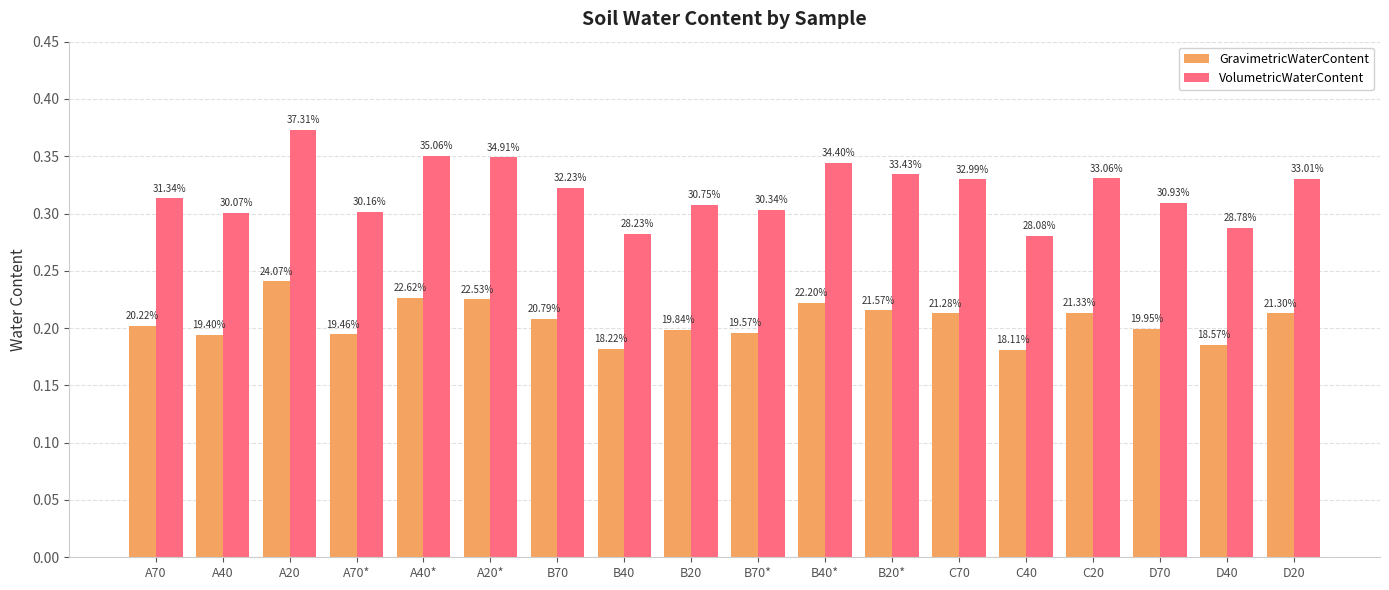

What are all the series names shown in the legend?

GravimetricWaterContent, VolumetricWaterContent